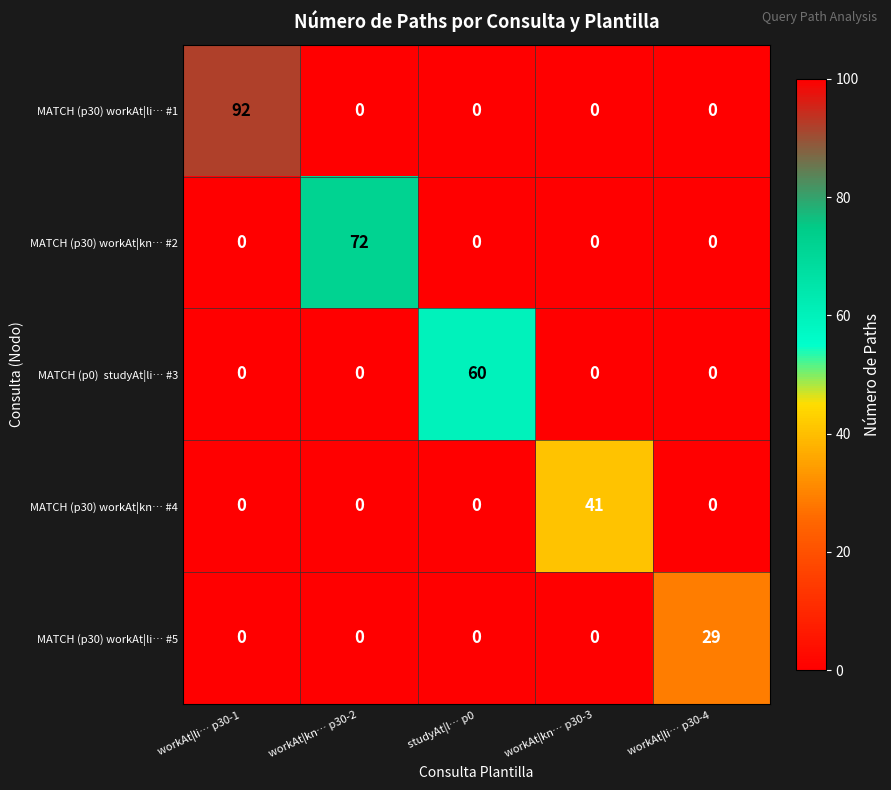

What is the greatest value displayed?

92